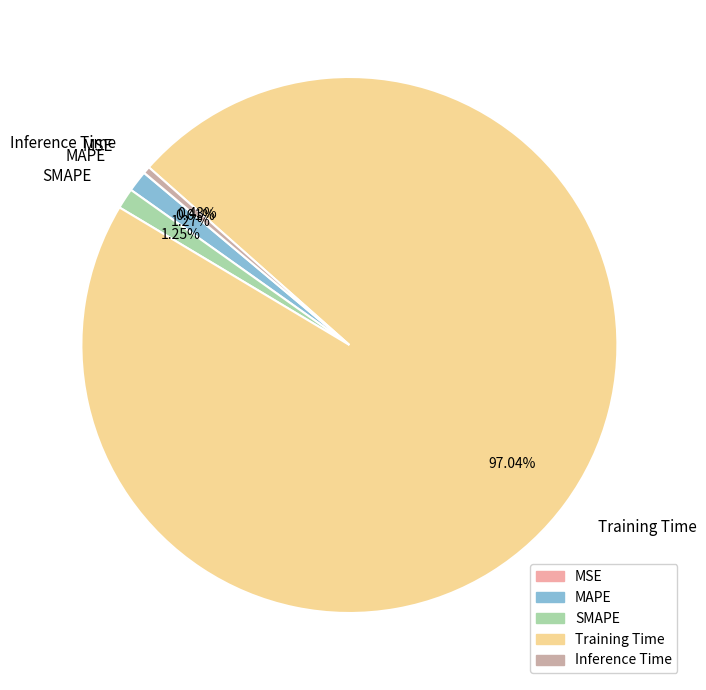

Between SMAPE and Training Time, which is larger?

Training Time